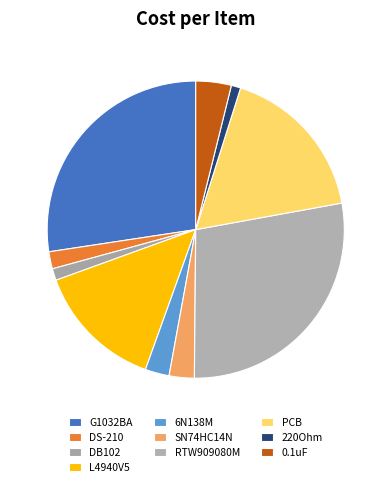

Rank the categories by value from highest to lowest.

RTW909080M, G1032BA, PCB, L4940V5, 0.1uF, SN74HC14N, 6N138M, DS-210, DB102, 220Ohm